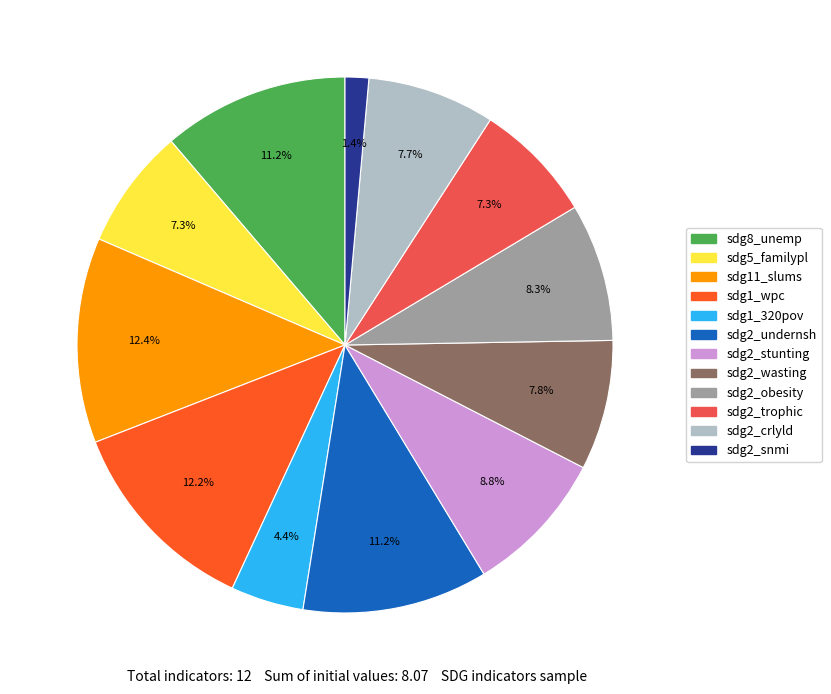

The sdg2_wasting slice represents 1% of the pie. True or false?

False